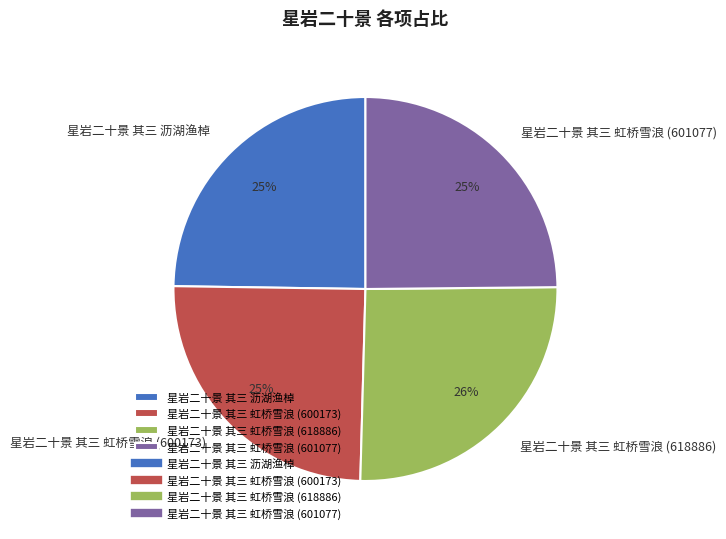

To the nearest percent, what is the average slice percentage?

25%